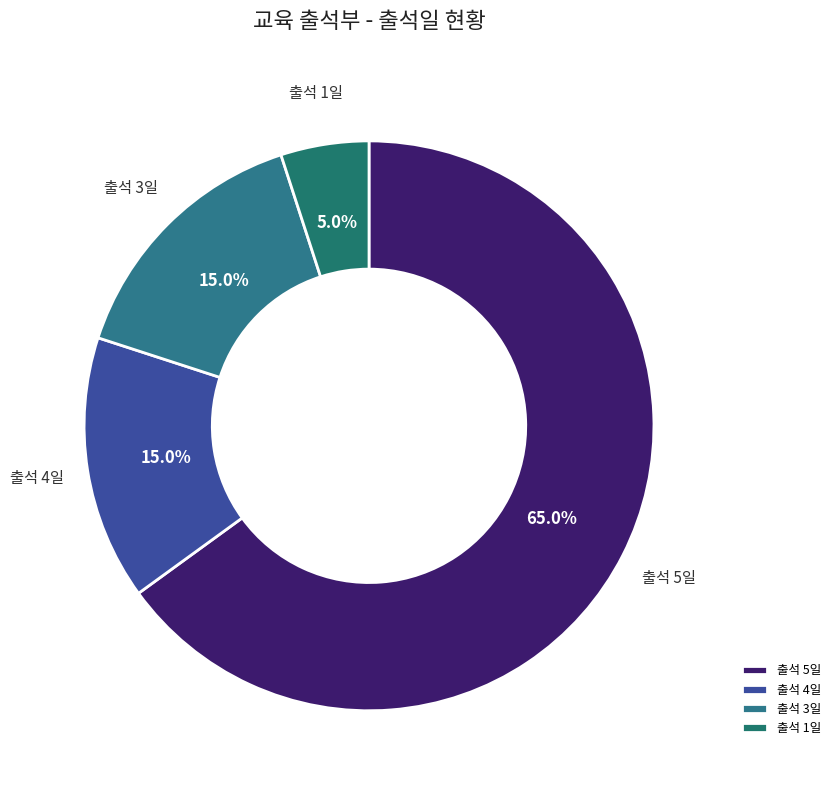

To the nearest percent, what is the average slice percentage?

25%